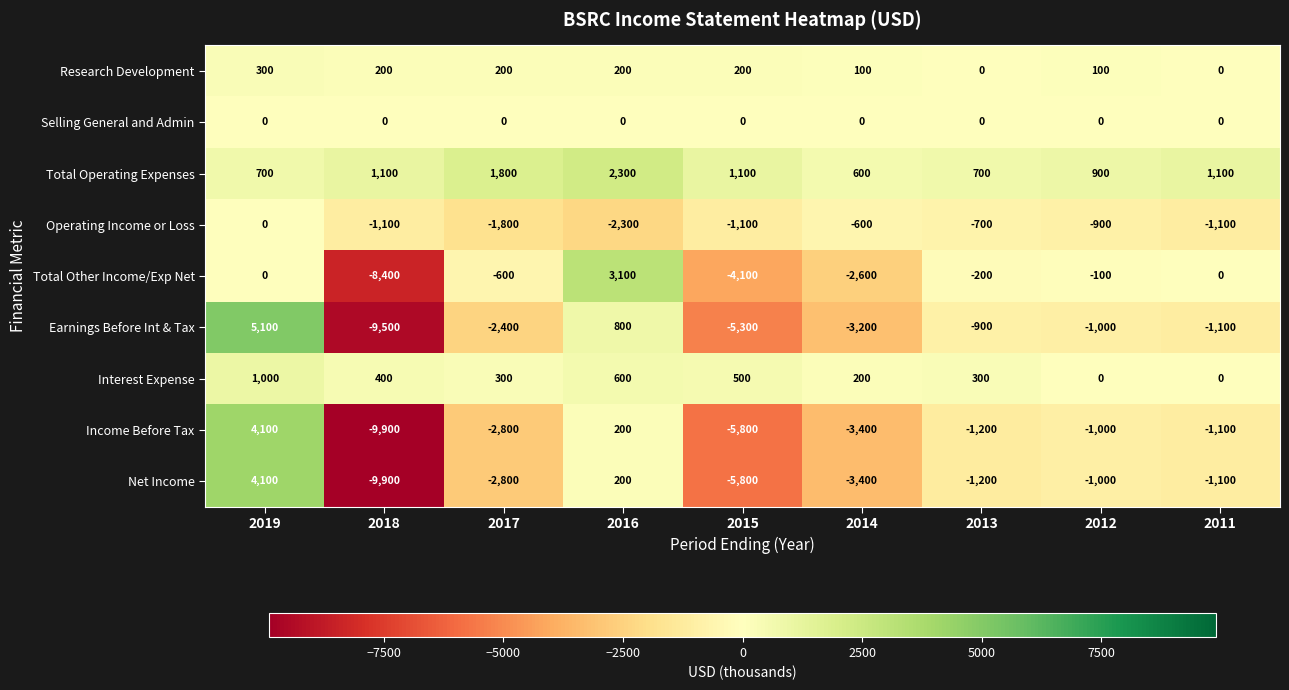

At which category is the sum across all series the highest?

2019